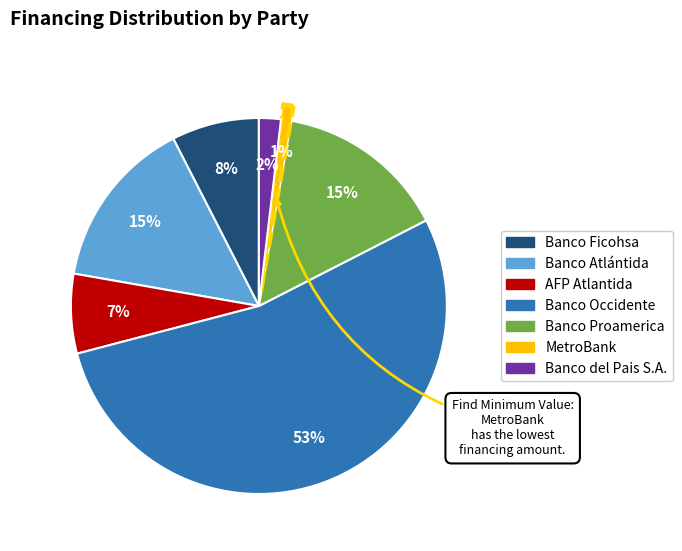

Does Banco Atlántida account for over 50% of the chart?

No